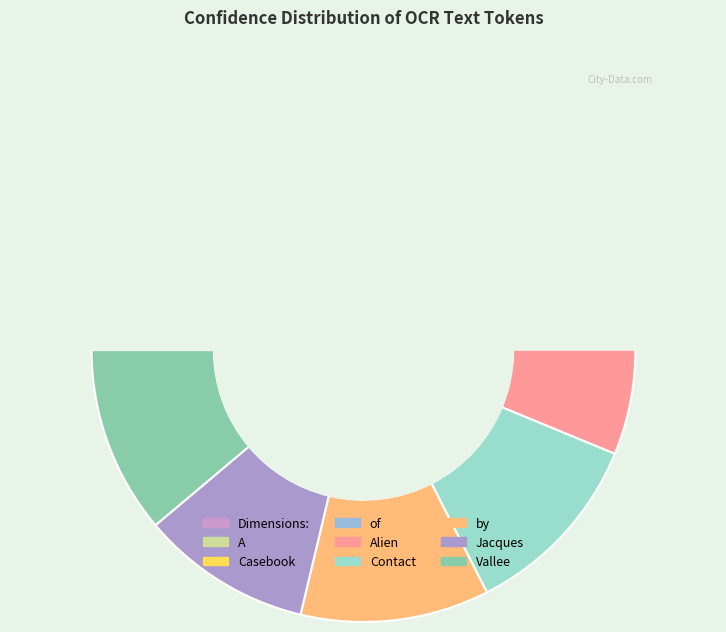

Does Dimensions: represent more than half of the total?

No